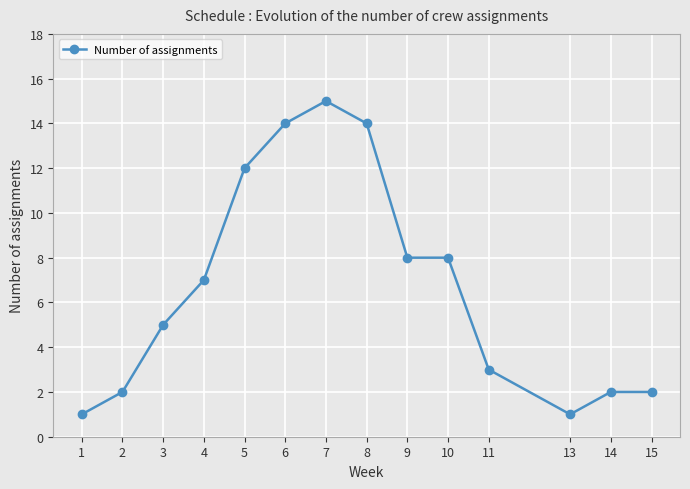

Between 11 and 1, which is larger?

11